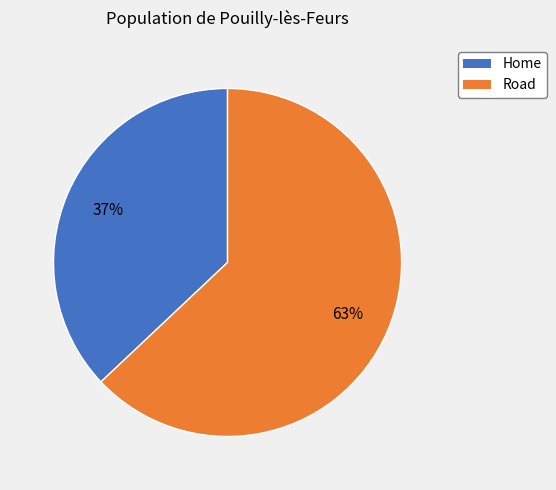

To the nearest percent, what percentage of the pie is Home?

37%